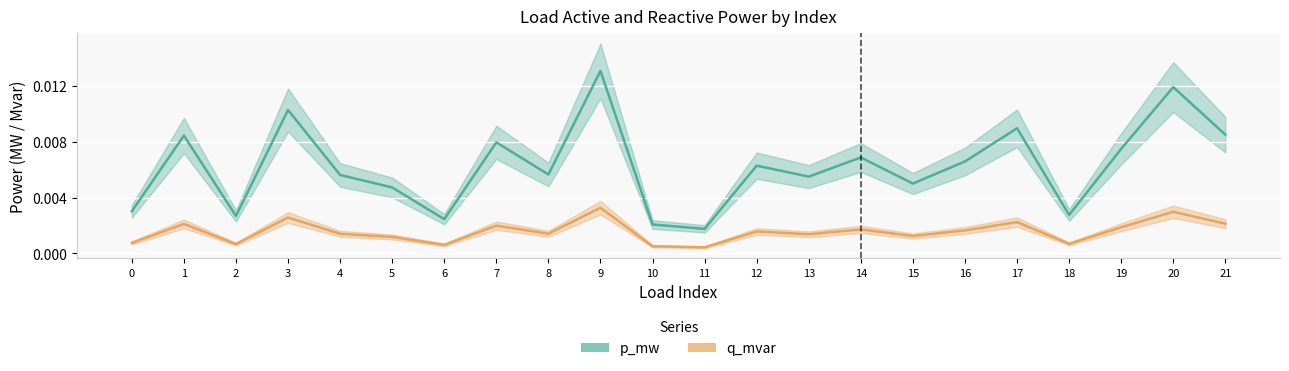

Is it true that p_mw equals 0.0 at 11?

False